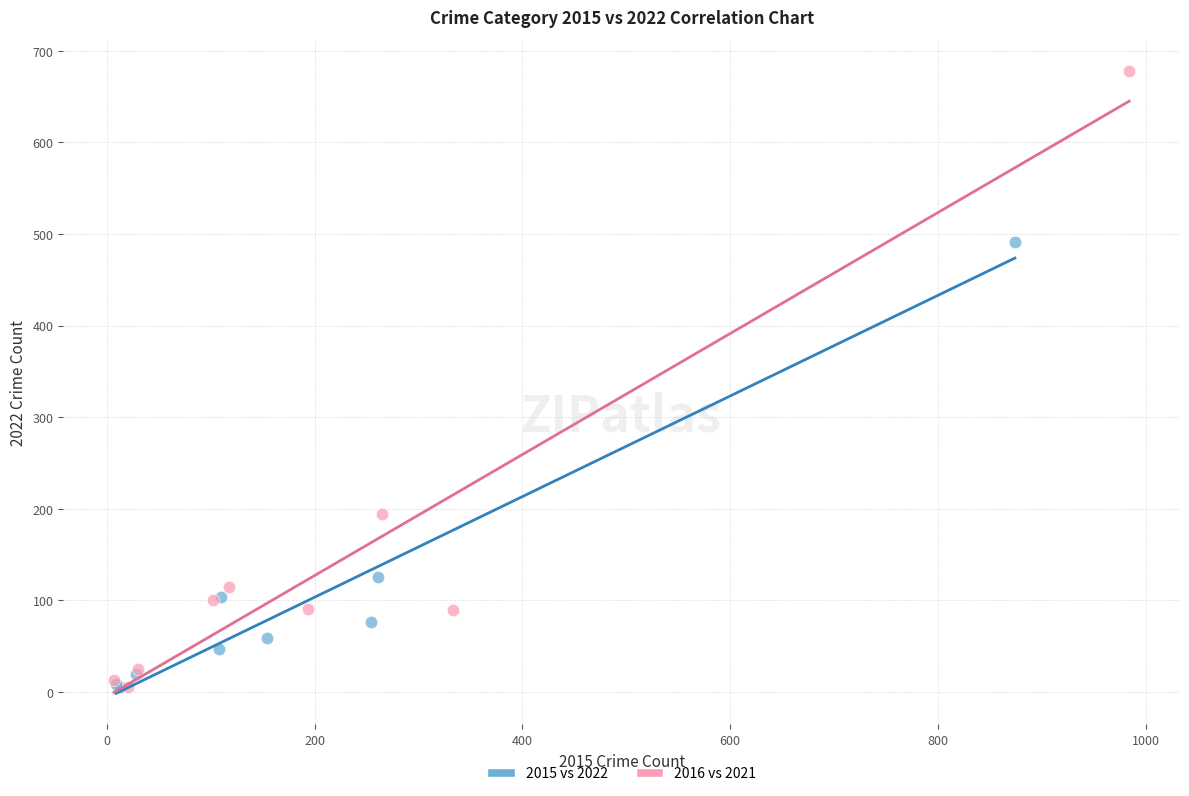

Which series has the largest Y range (max minus min)?

2016 vs 2021